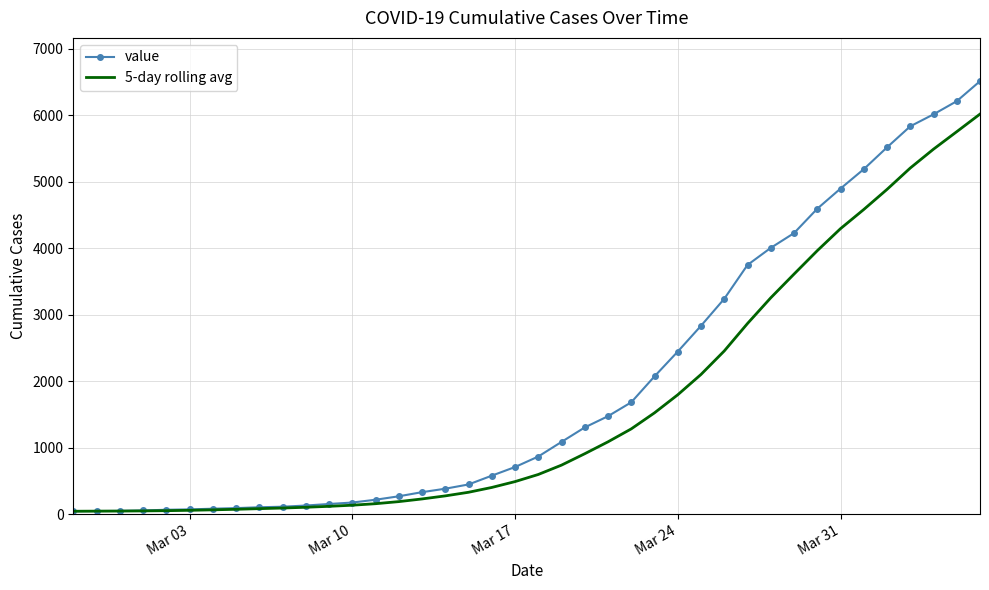

Count the number of data series in this chart.

2